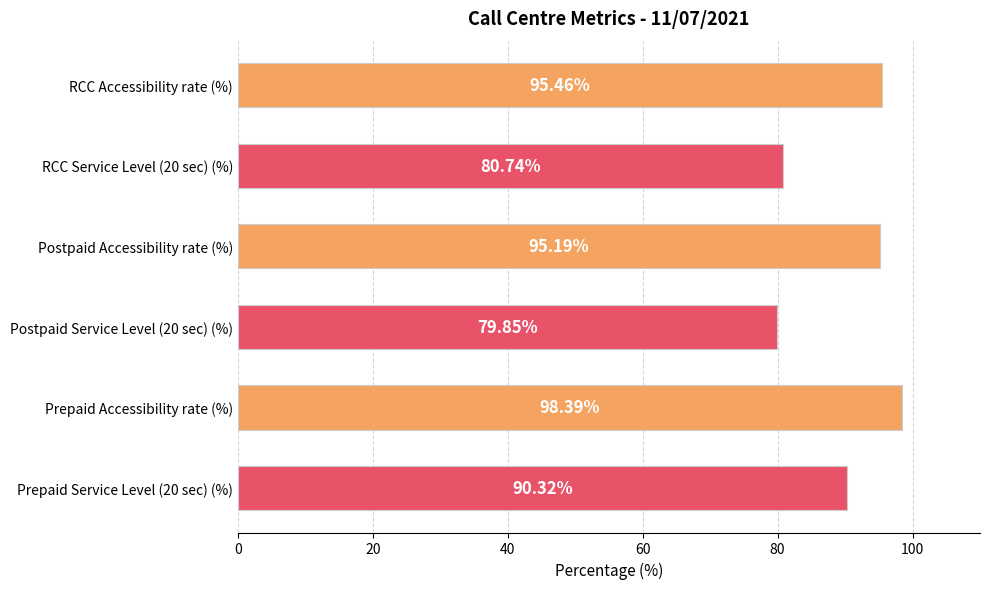

Which category has the highest value across all series?

Prepaid Accessibility rate (%)